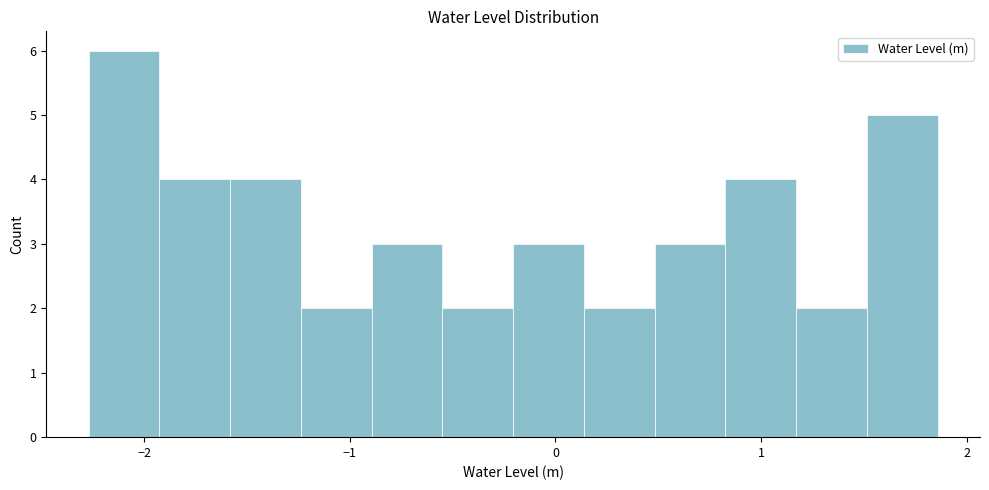

Read against the x-axis, roughly where is the centre of the tallest bar?

-2.1